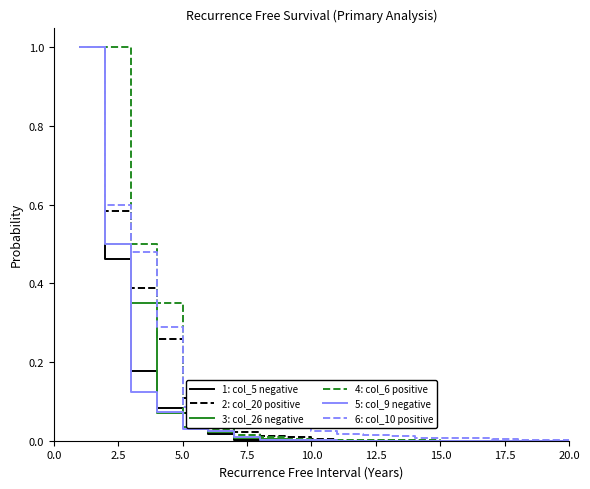

What is the maximum value shown in the chart?

1.0